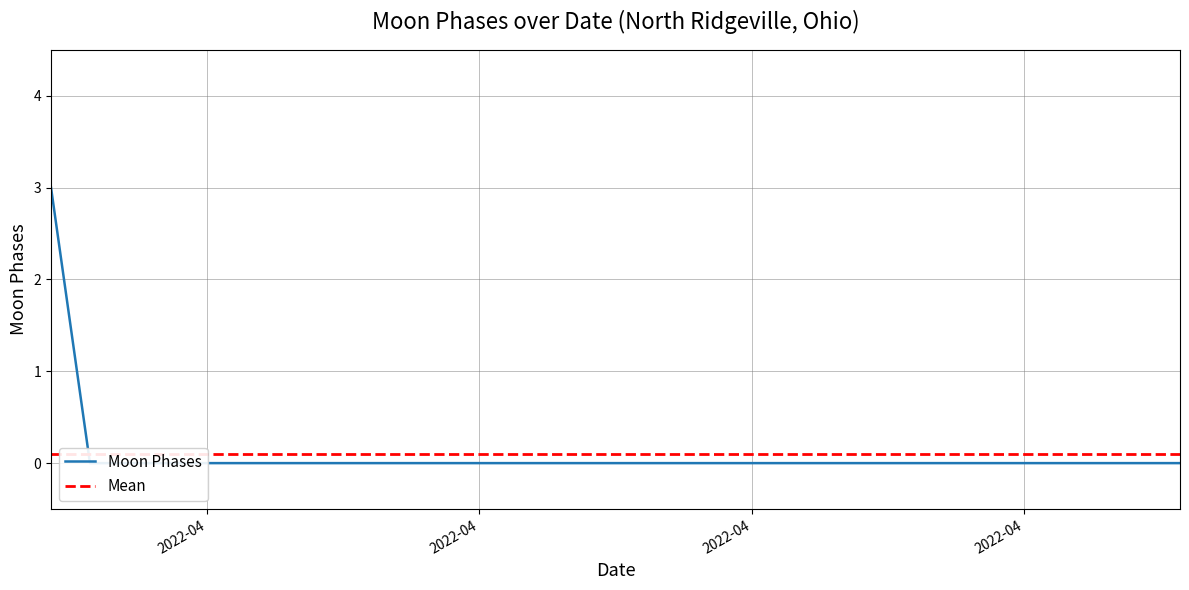

At which category does the chart reach its minimum across all series?

2022-04-02